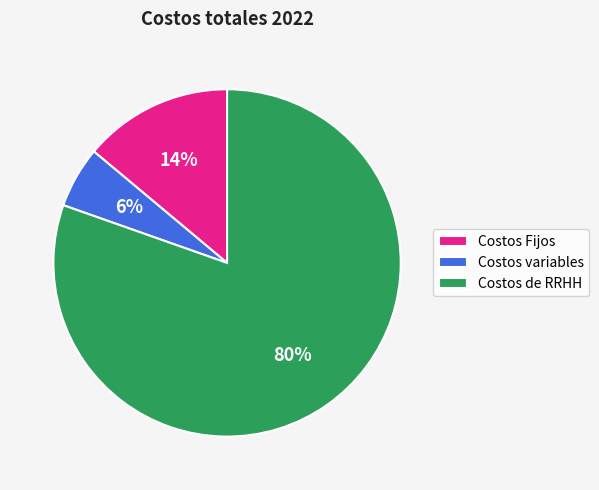

To the nearest percent, what is the difference between the Costos variables and Costos Fijos slice percentages?

8%